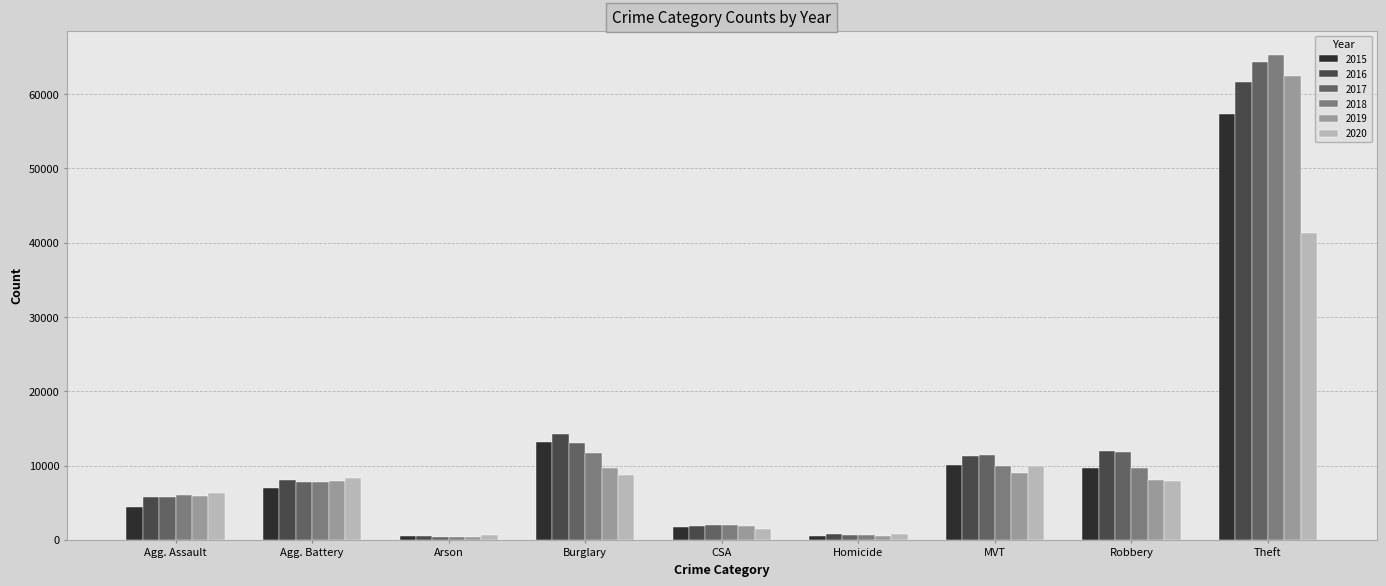

Which series has the largest range (max minus min)?

2018